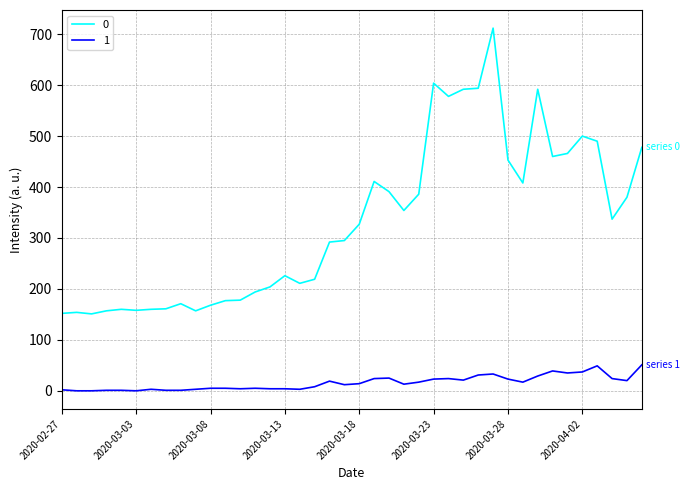

List the series in order of their peak value, highest first.

0, 1